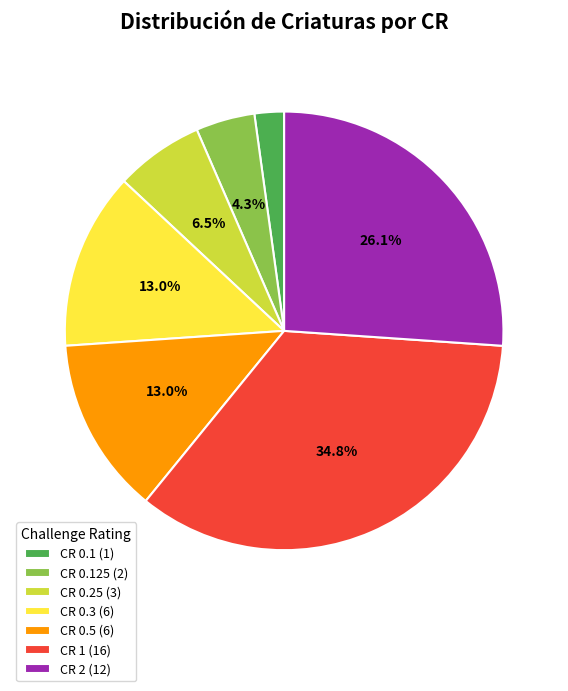

Do CR 1 (16) and CR 0.5 (6) together represent more than half of the pie?

No